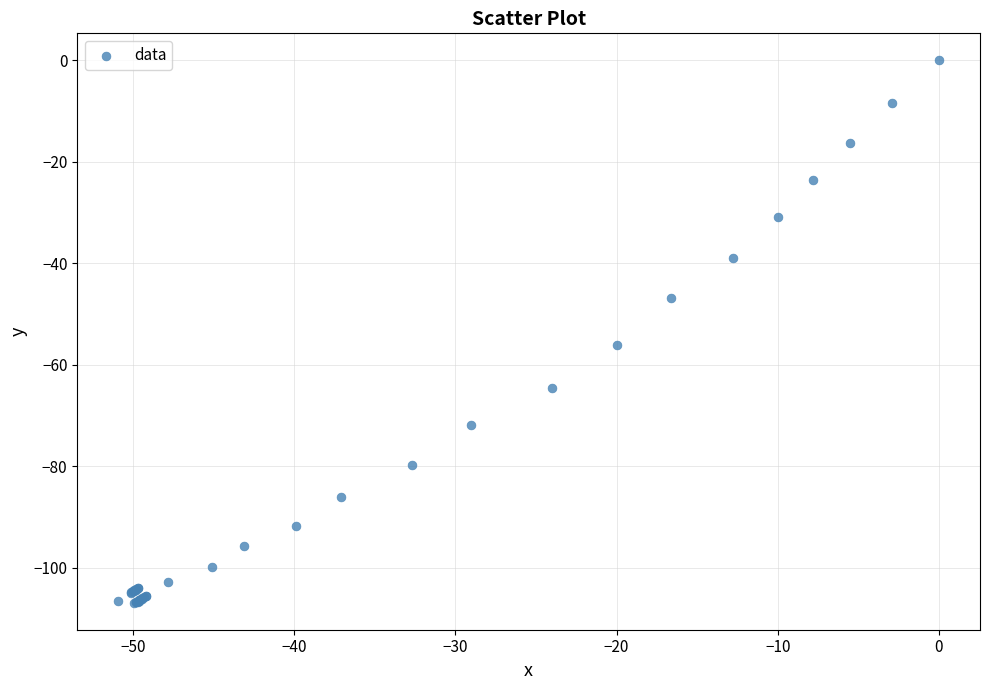

What Y value in the scatter plot is closest to -53?

-56.1